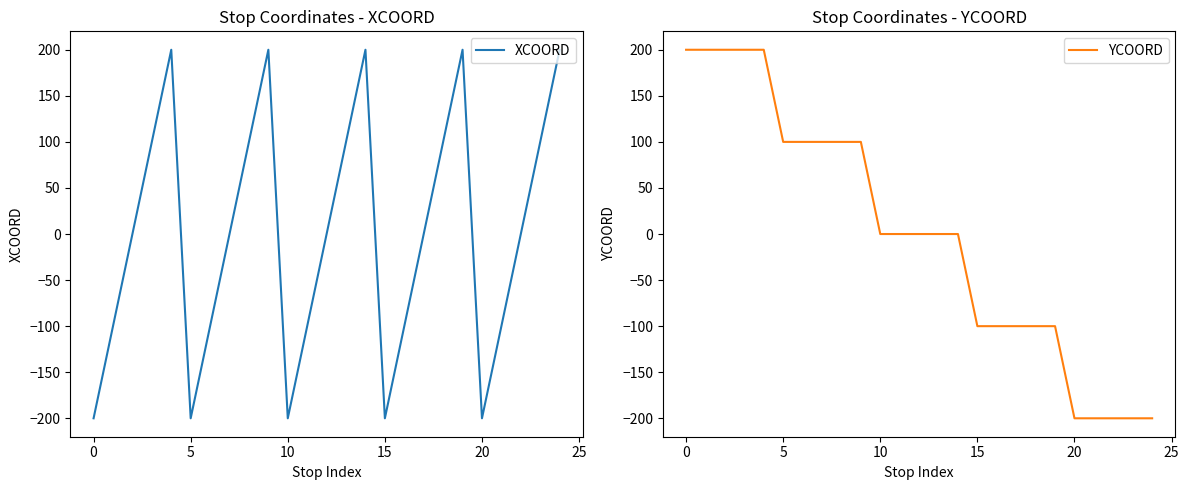

What is the minimum value for XCOORD?

-200